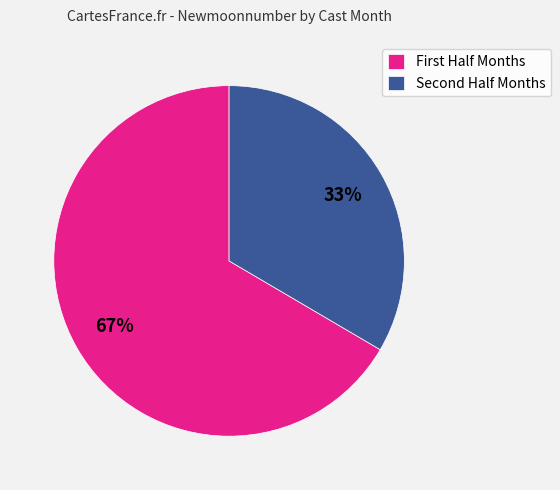

How many segments does this pie chart have?

2